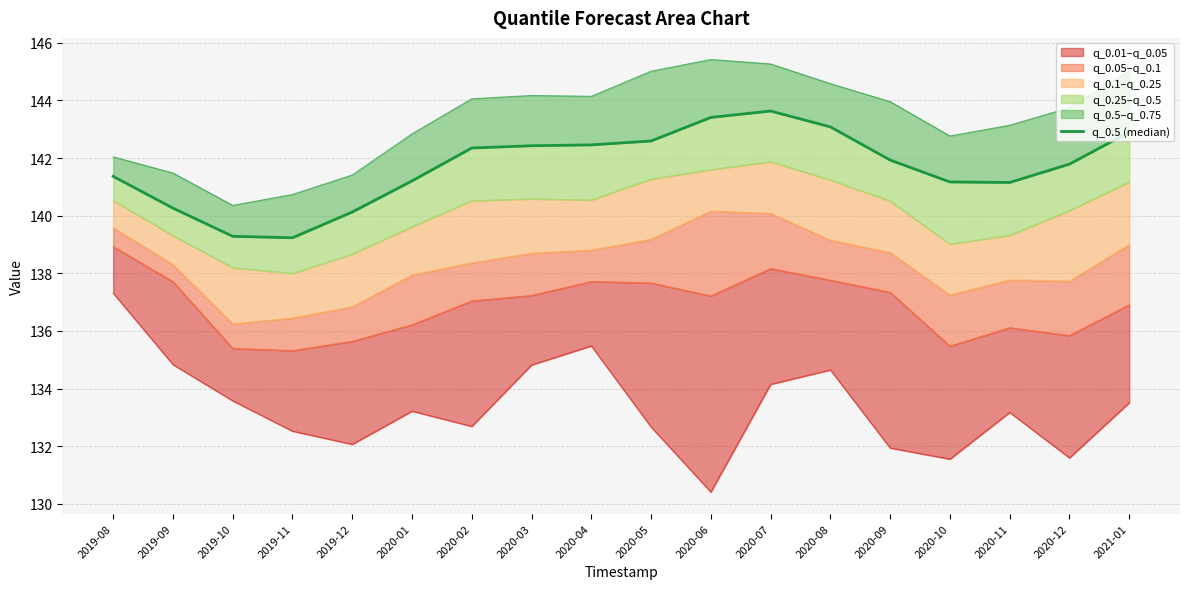

What is the maximum value shown in the chart?

143.6